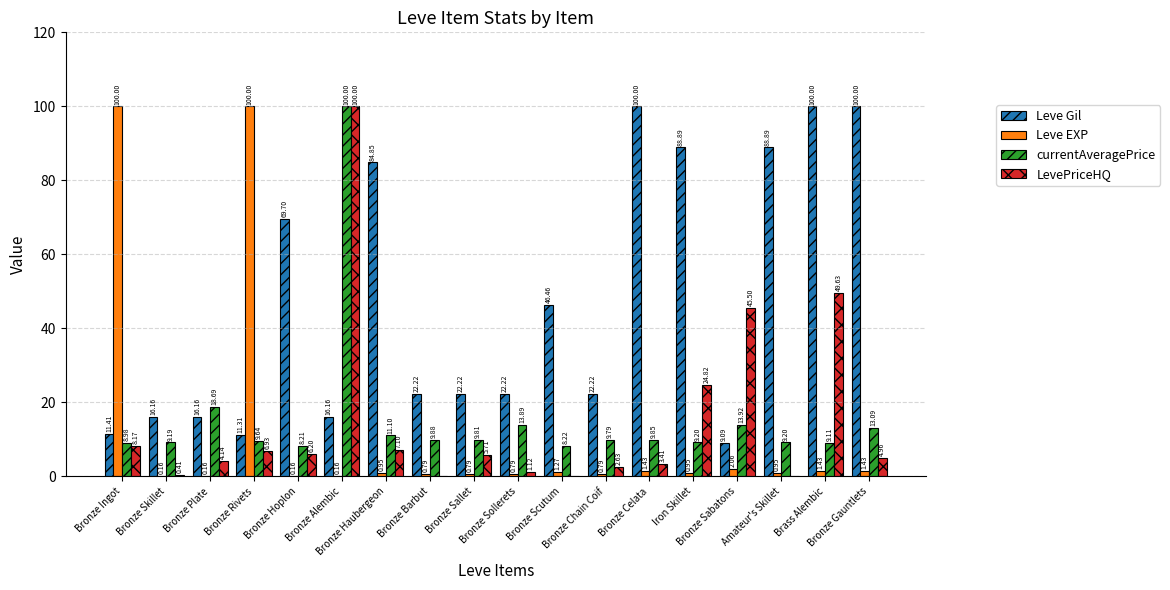

What are all the series names shown in the legend?

Leve Gil, Leve EXP, currentAveragePrice, LevePriceHQ